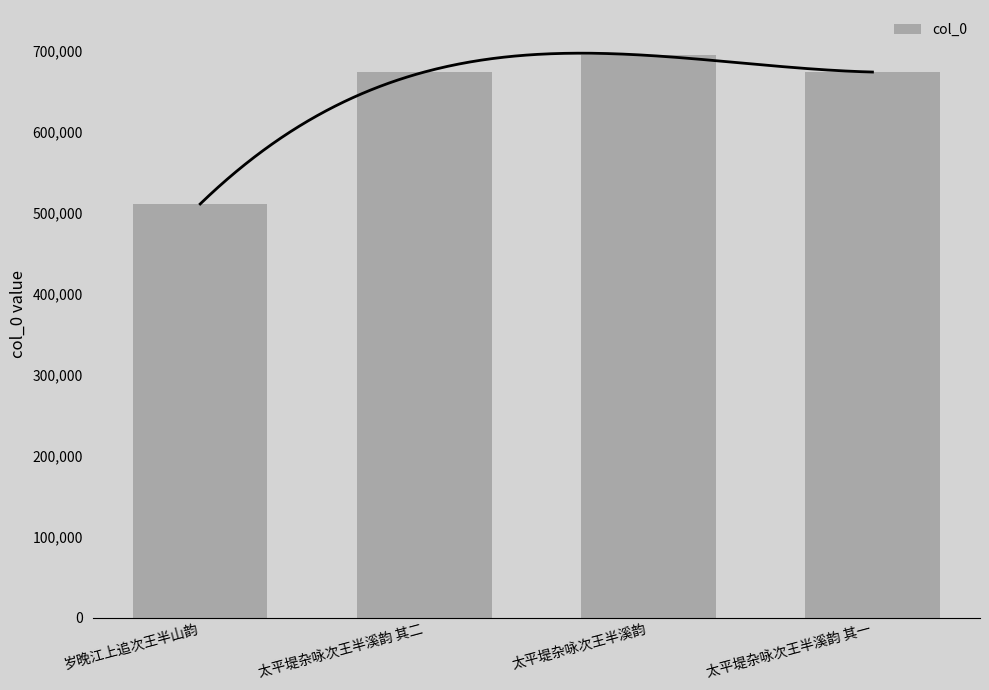

What is the label of the 3rd bar from the left?

太平堤杂咏次王半溪韵